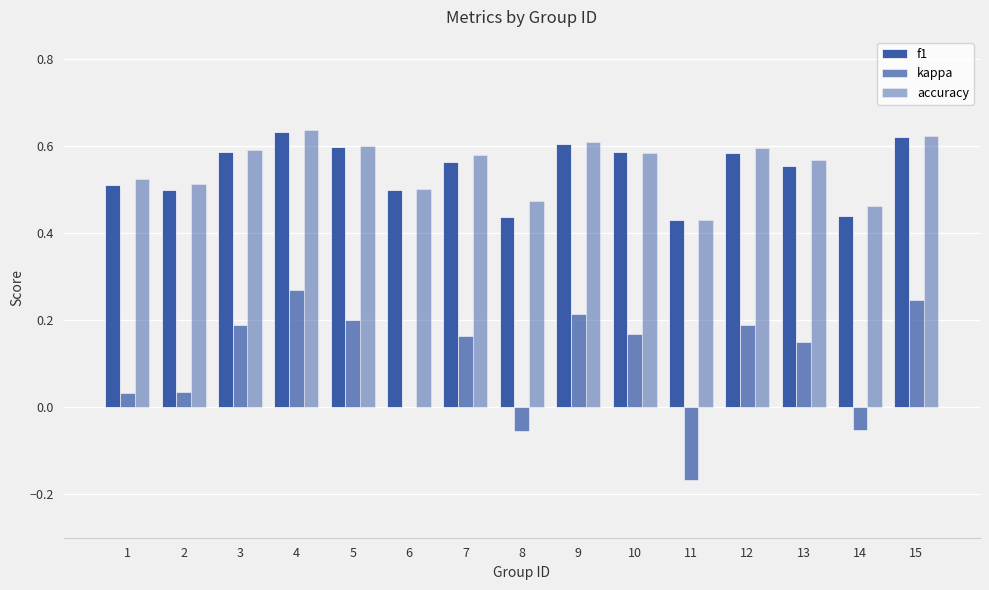

How many series are shown in this chart?

3